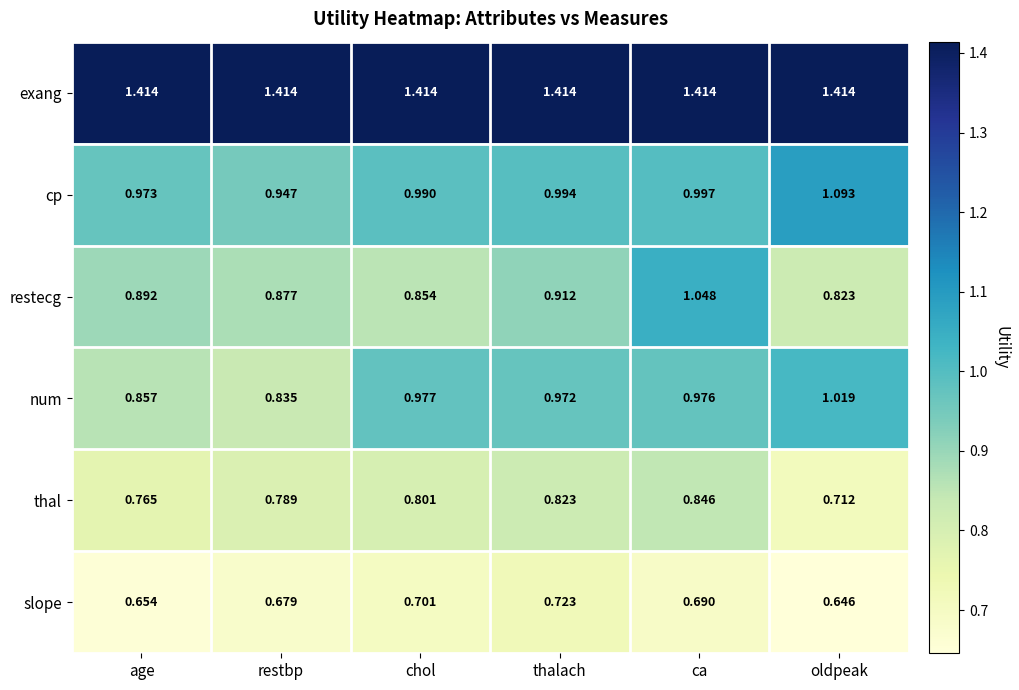

Where is num nearest to the value 0?

restbp